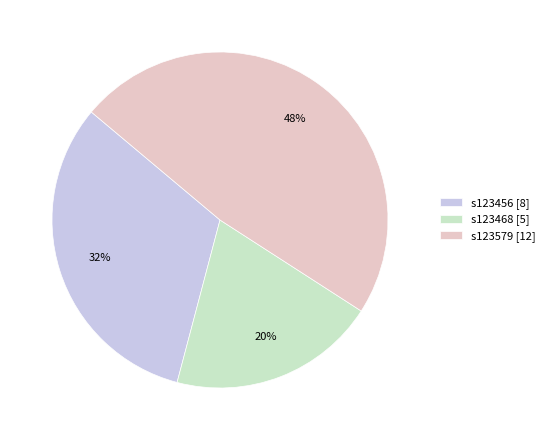

Is s123468 [5] the majority of the pie?

No